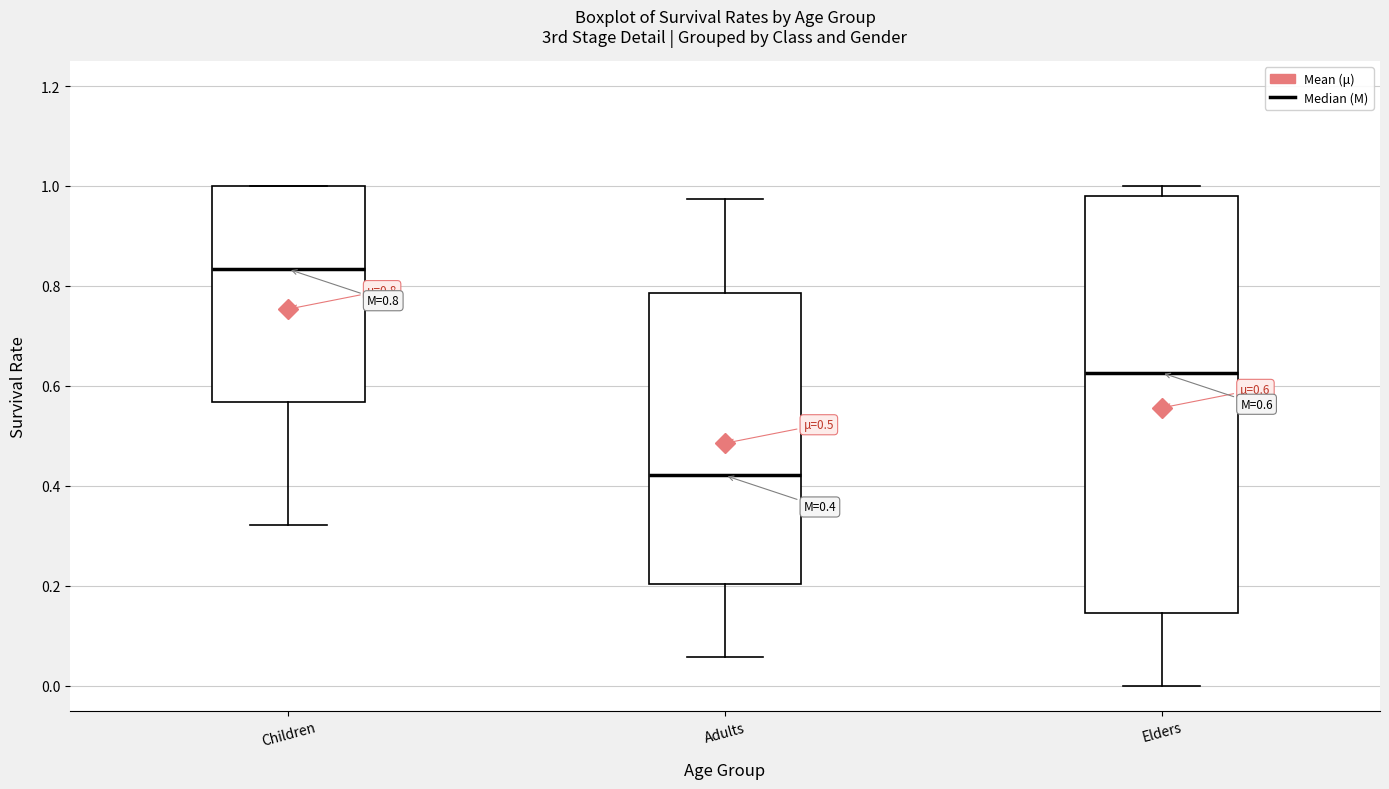

Which box is the tallest, from its lower edge to its upper edge?

Elders